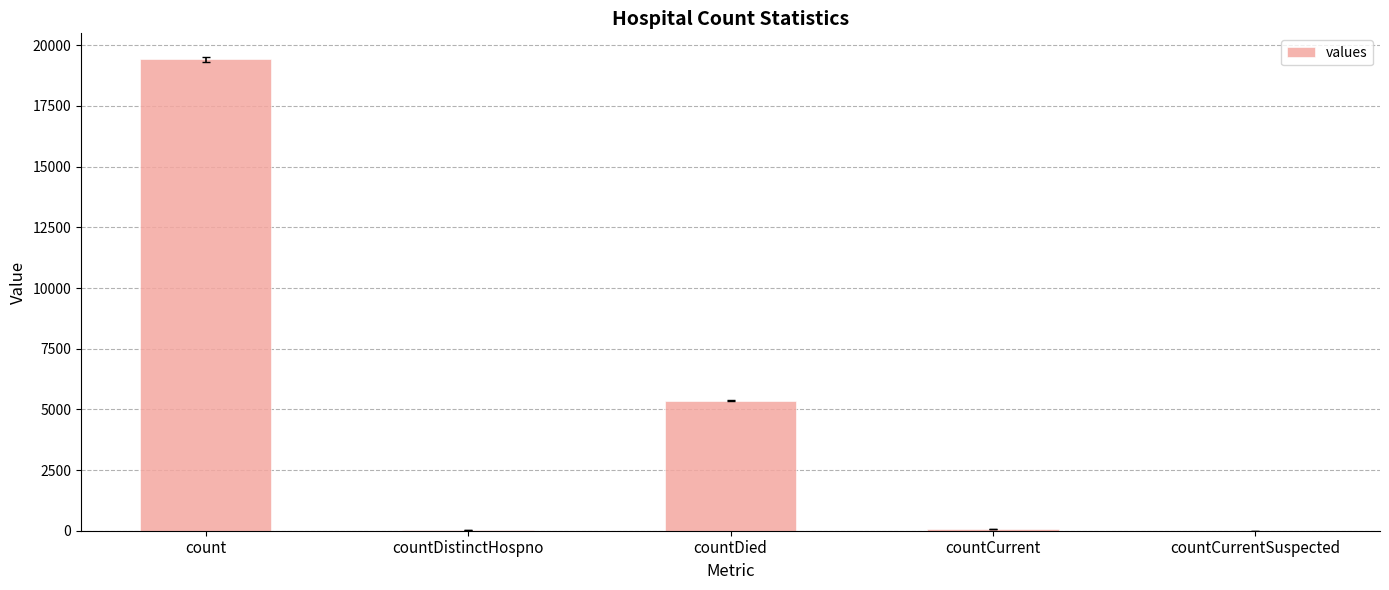

Are the bars horizontal?

No